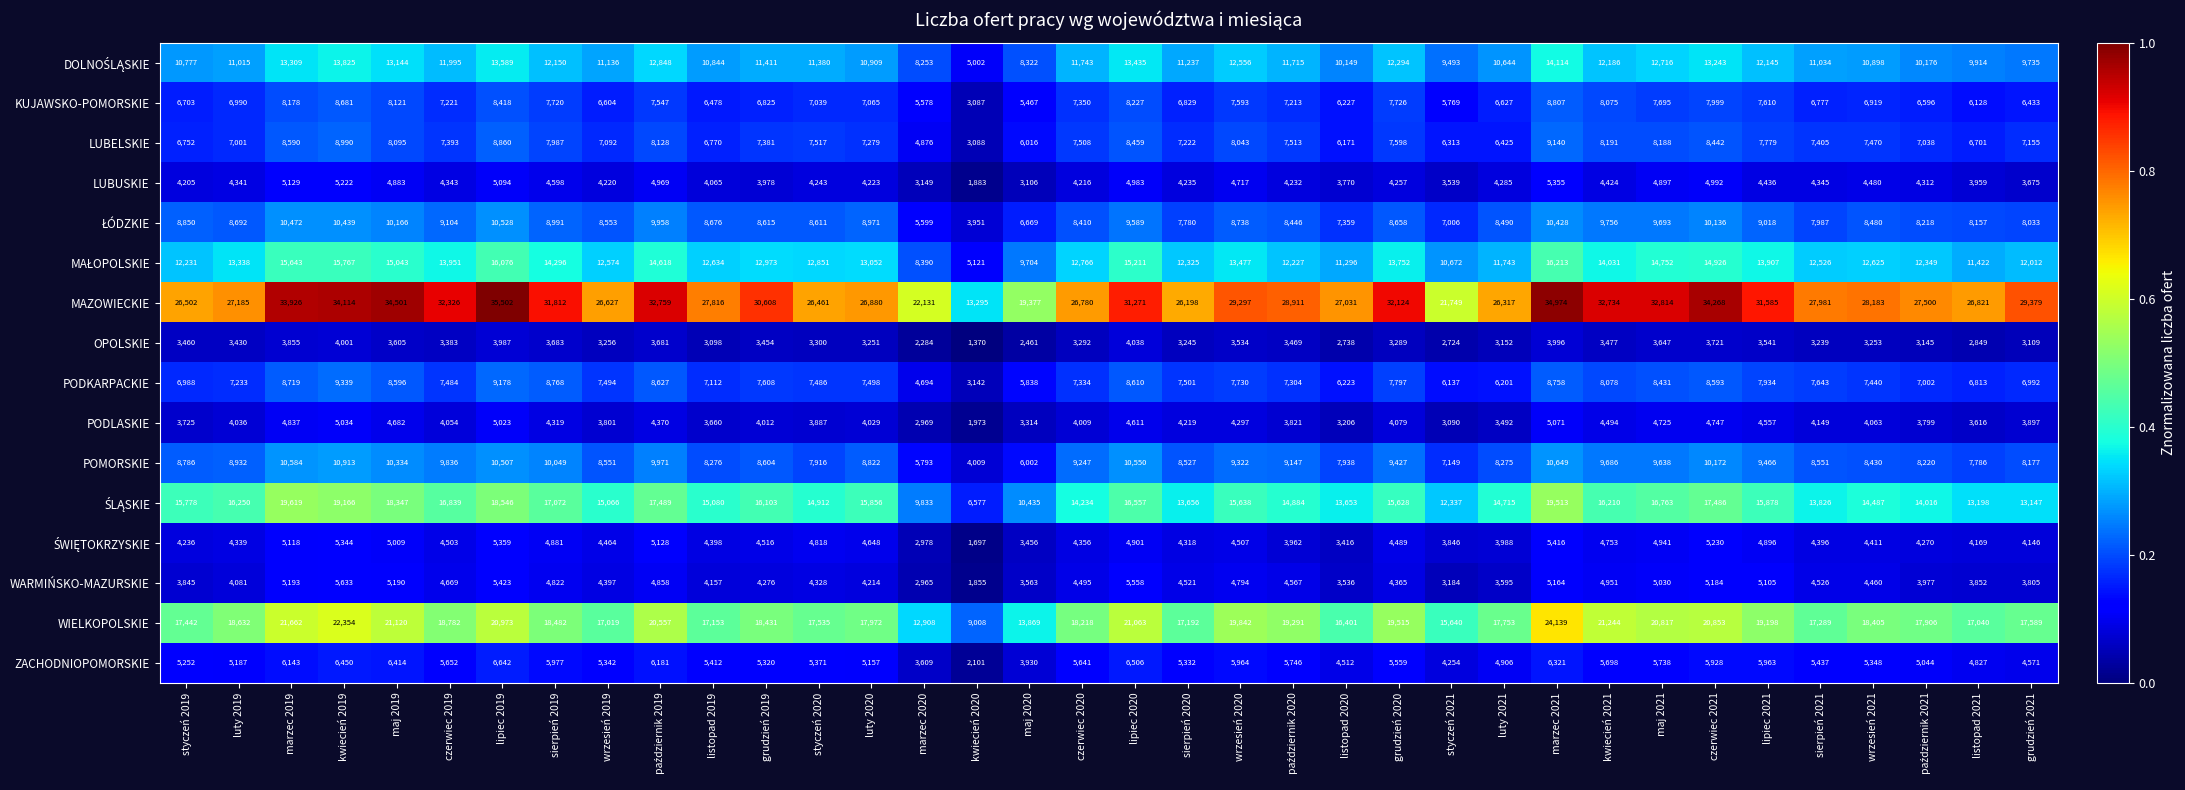

Which series changed the most between maj 2019 and listopad 2019?

MAZOWIECKIE